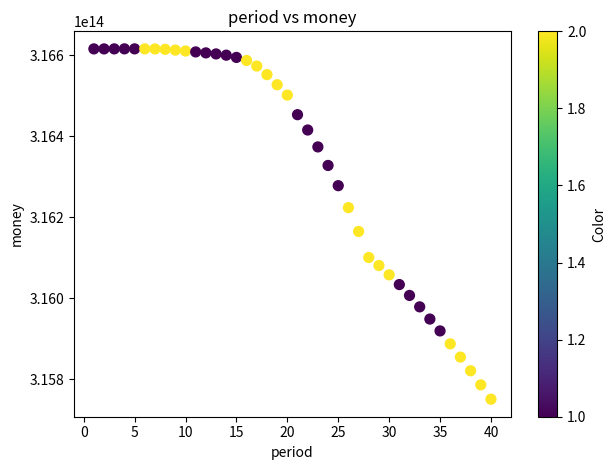

What Y value in the scatter plot is closest to 316183026441185?

316164717280294.8